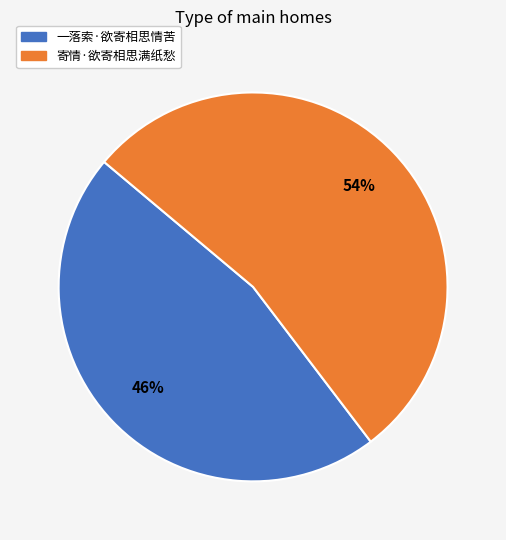

To the nearest percent, what portion does 寄情·欲寄相思满纸愁 represent?

54%